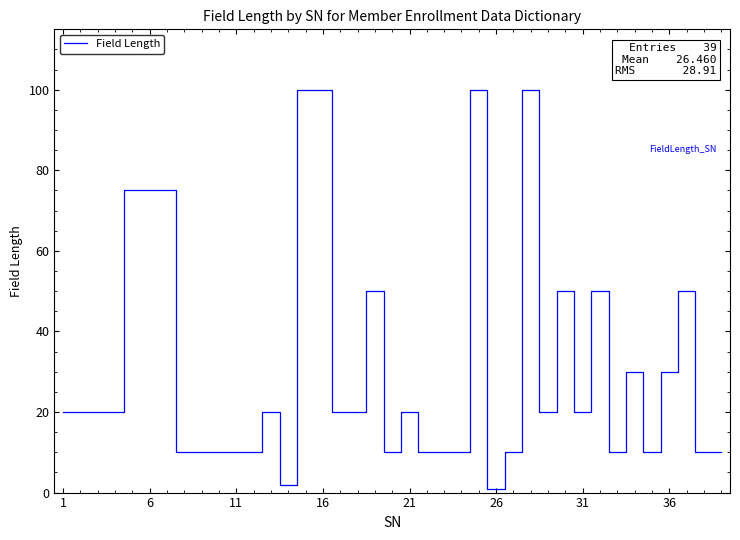

What is the greatest value displayed?

100